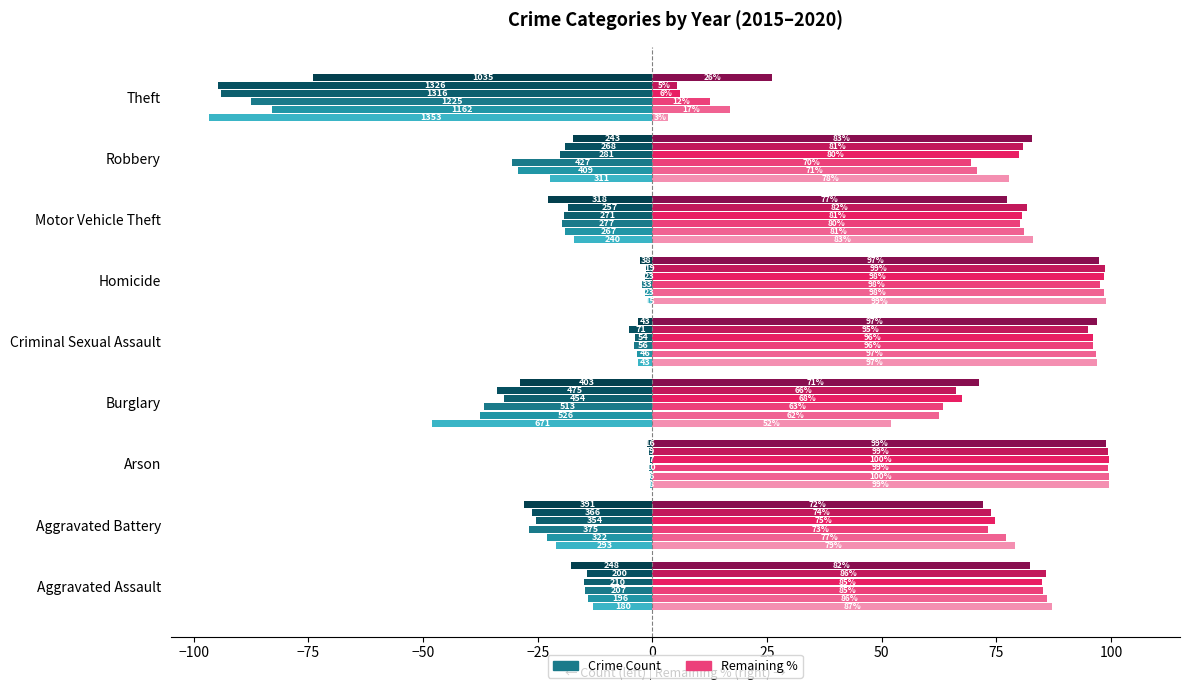

Which has a higher value, Burglary or Robbery?

Robbery